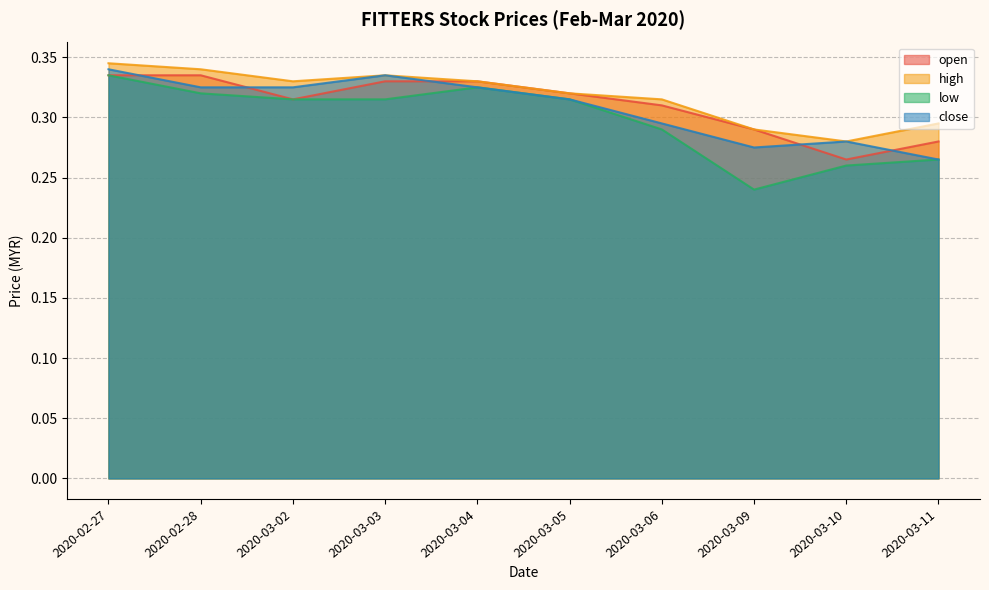

List the series in order of their peak value, lowest first.

open, low, close, high